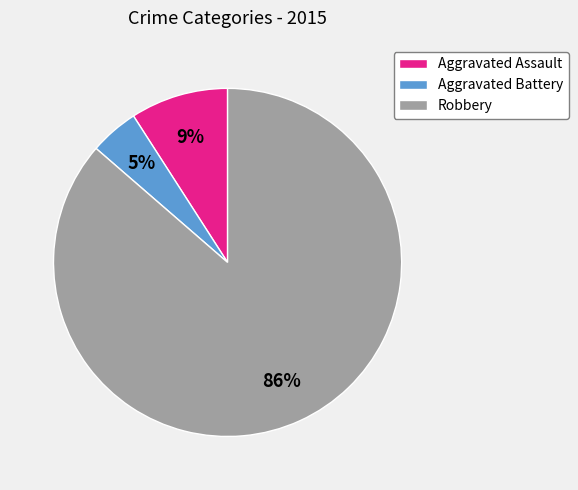

Rank the categories by value from lowest to highest.

Aggravated Battery, Aggravated Assault, Robbery